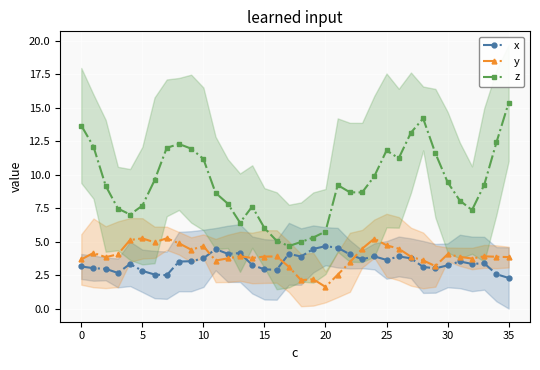

True or false: z and y intersect in this chart.

False